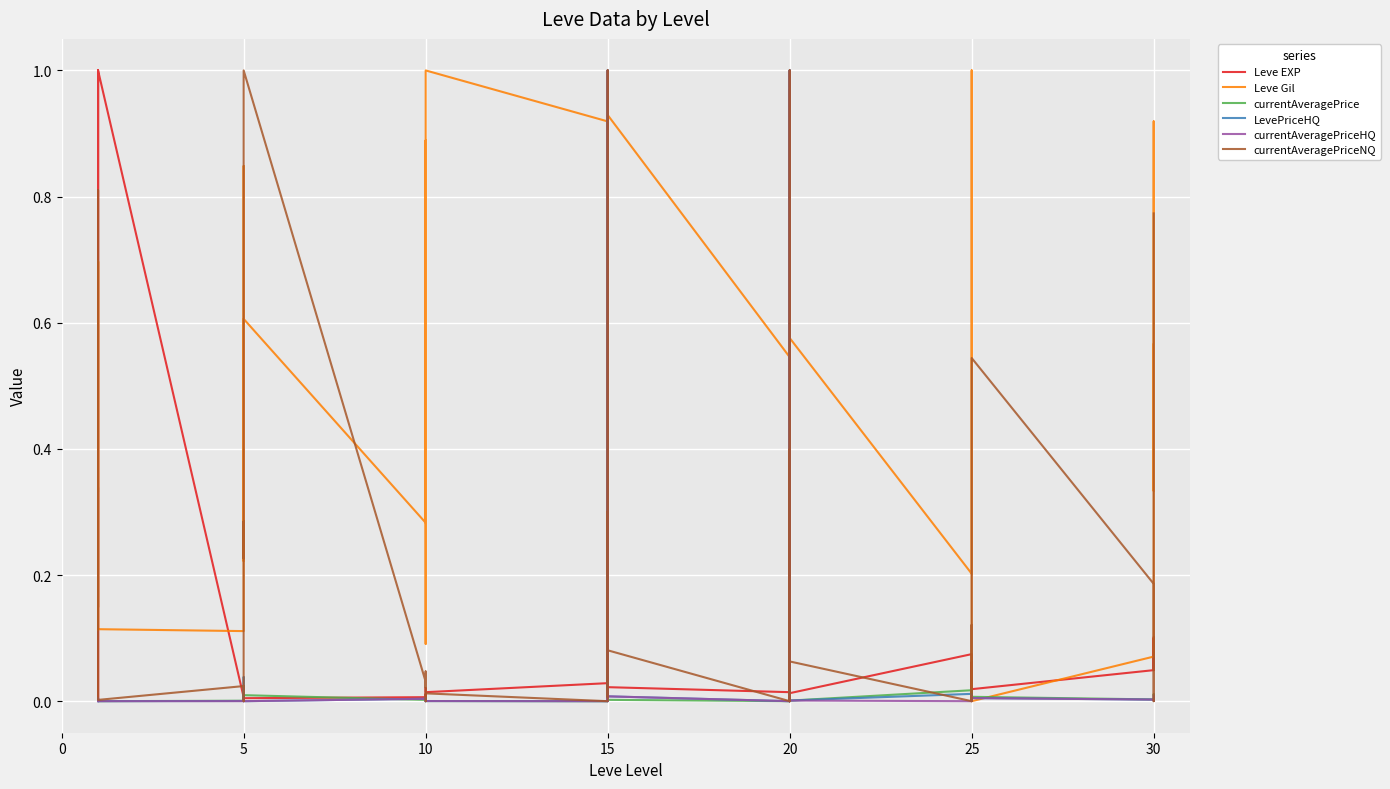

Which series has the largest range (max minus min)?

Leve Gil